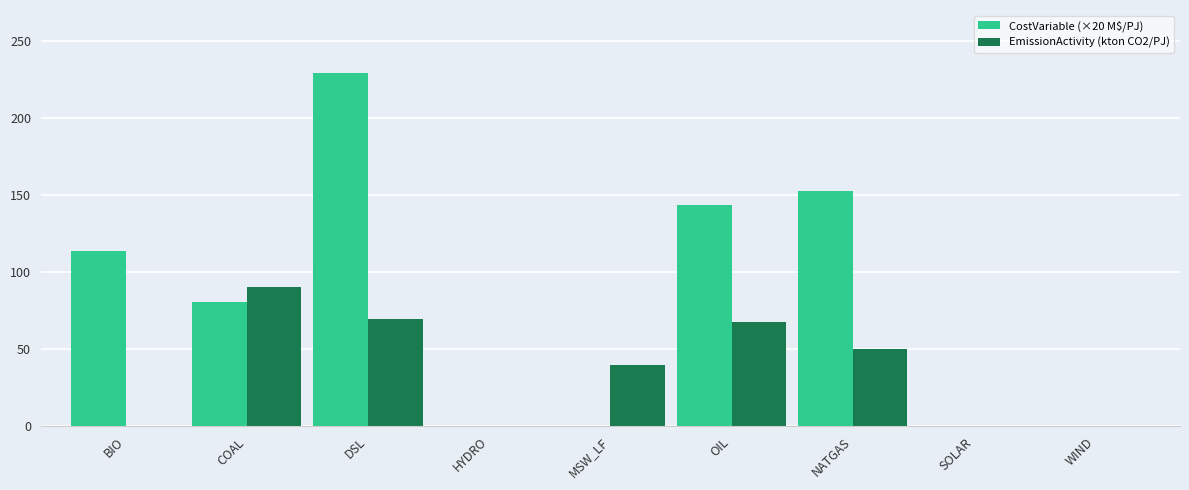

The EmissionActivity (kton CO2/PJ) series shows 50.3 at NATGAS. True or false?

True